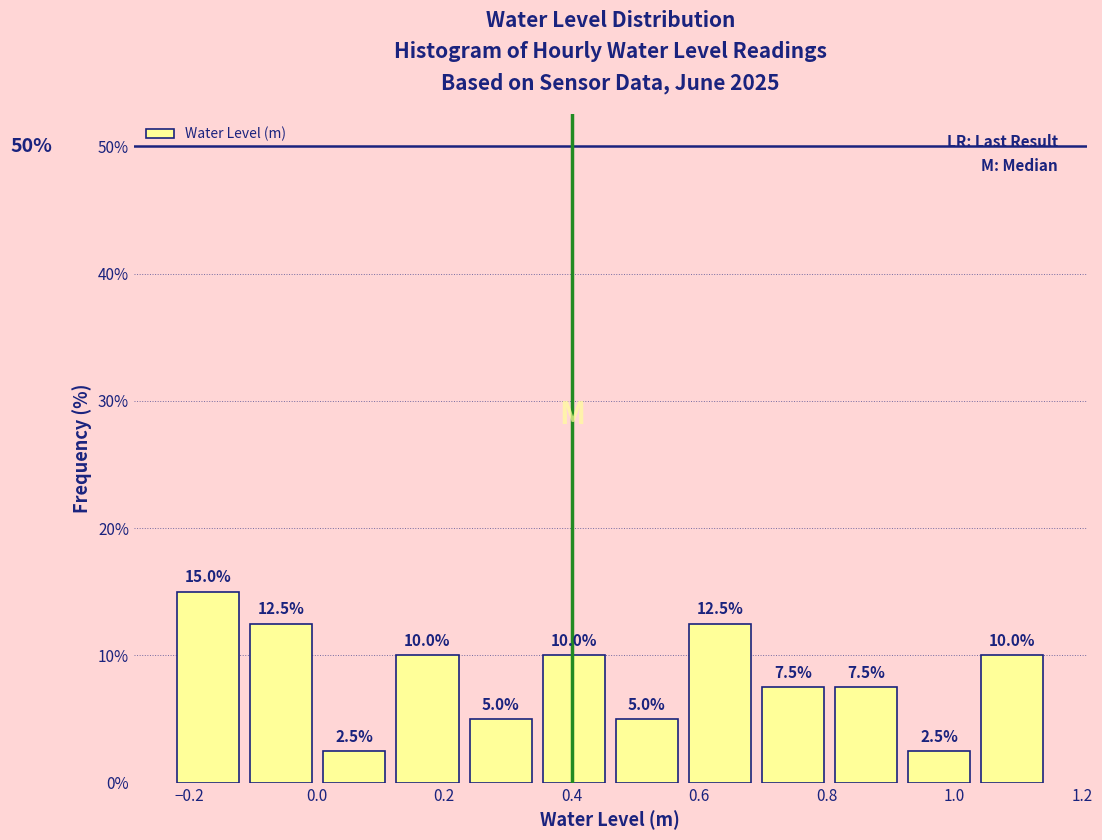

Reading left to right, transcribe this chart: for each bar, give the range it covers on the x-axis and its height. The bar edges are not printed on the chart, so give them approximately, as read against the axis.

-0.22 to -0.12: 15.0
-0.12 to 0.00: 12.5
0.00 to 0.12: 2.5
0.12 to 0.24: 10.0
0.24 to 0.34: 5.0
0.34 to 0.46: 10.0
0.46 to 0.58: 5.0
0.58 to 0.68: 12.5
0.68 to 0.80: 7.5
0.80 to 0.92: 7.5
0.92 to 1.04: 2.5
1.04 to 1.14: 10.0